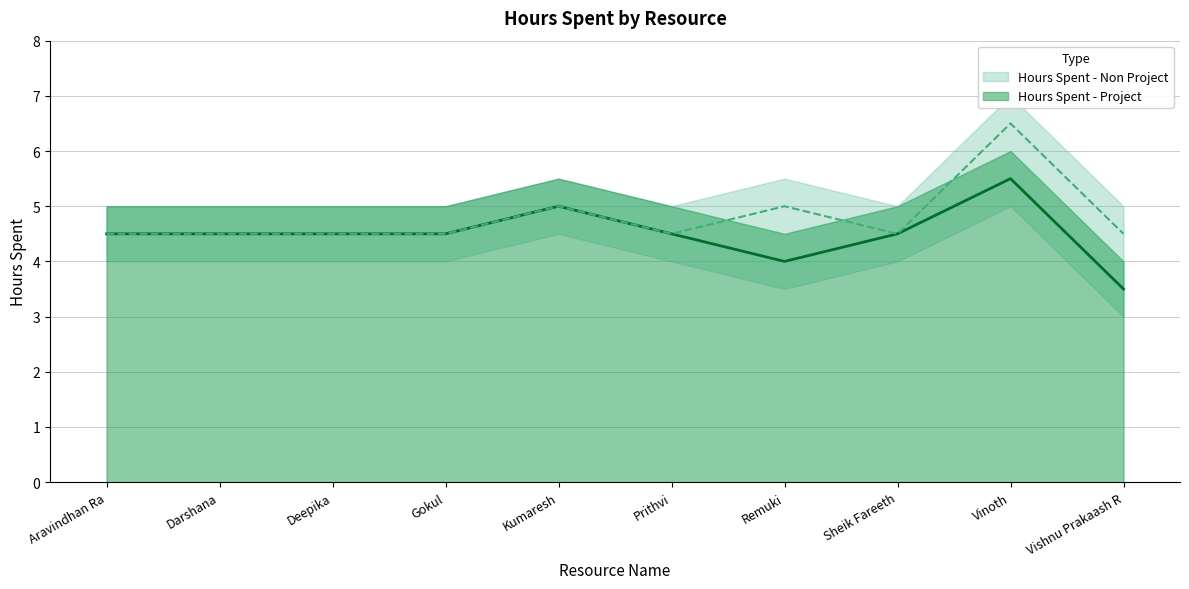

At which label is the value closest to 4?

Remuki